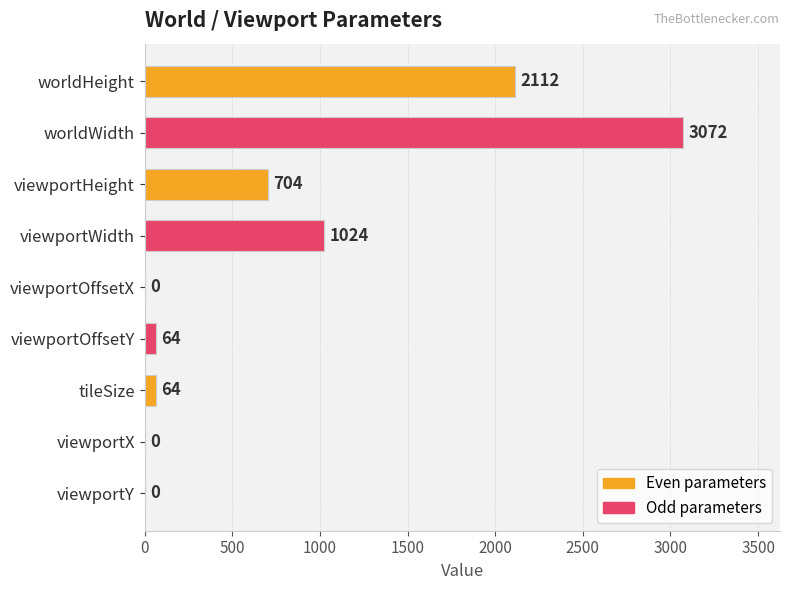

What is the greatest value displayed?

3072